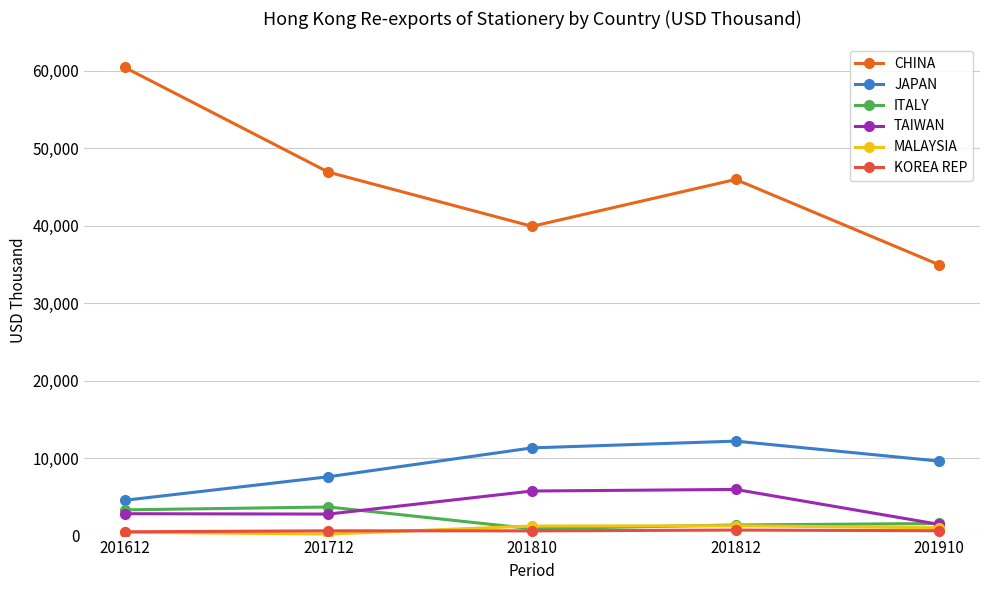

What is the spread (max minus min) of values at 201910?

34329.0